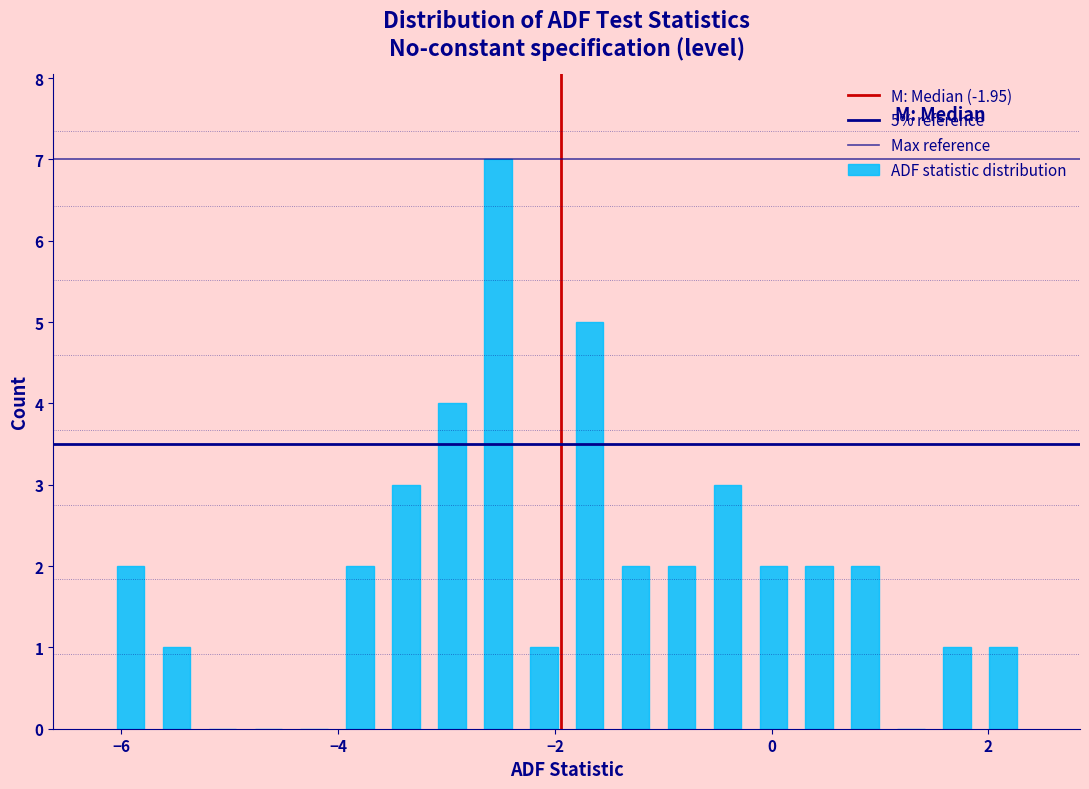

Around what value on the x-axis is the tallest bar? Give the approximate position of its centre, as read against the axis.

-2.6